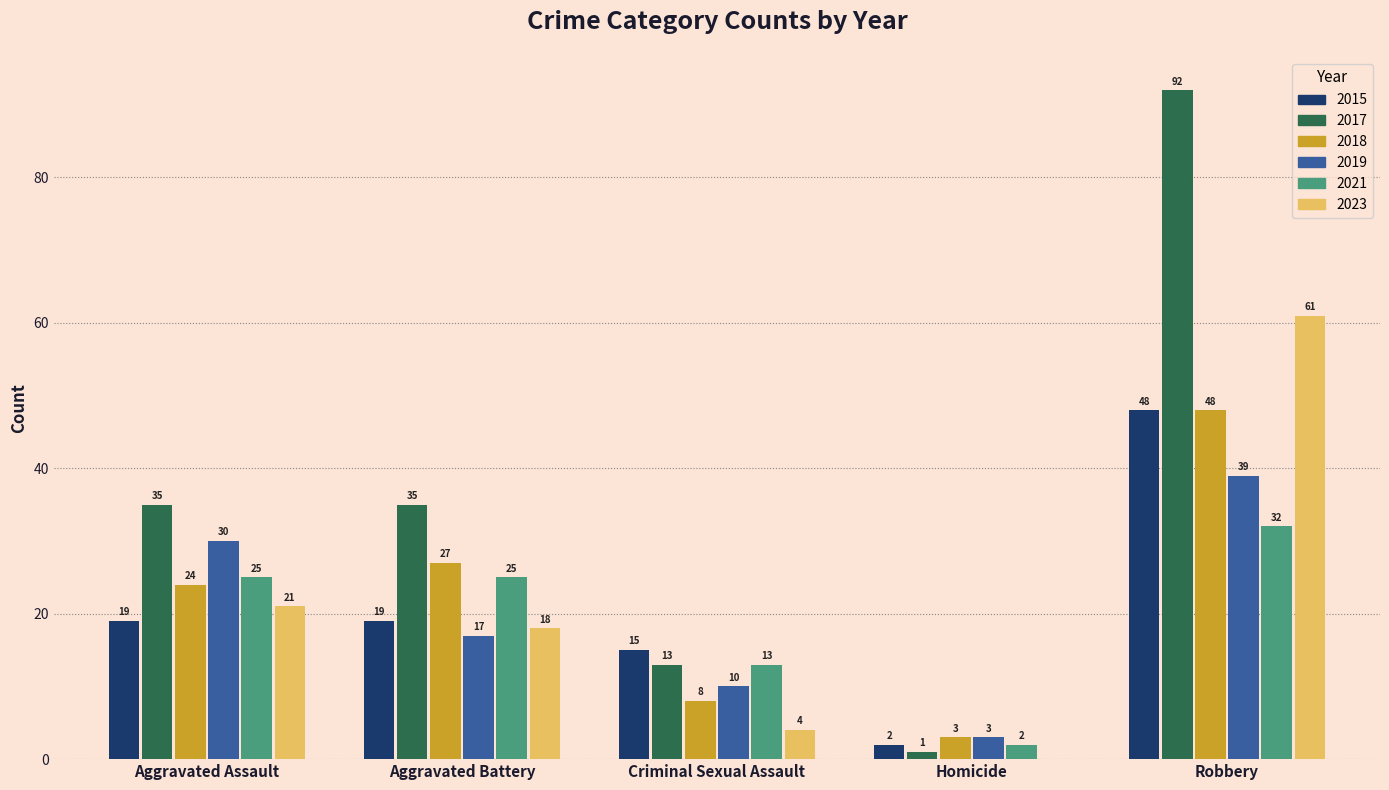

At which label is 2021 closest to 17?

Criminal Sexual Assault